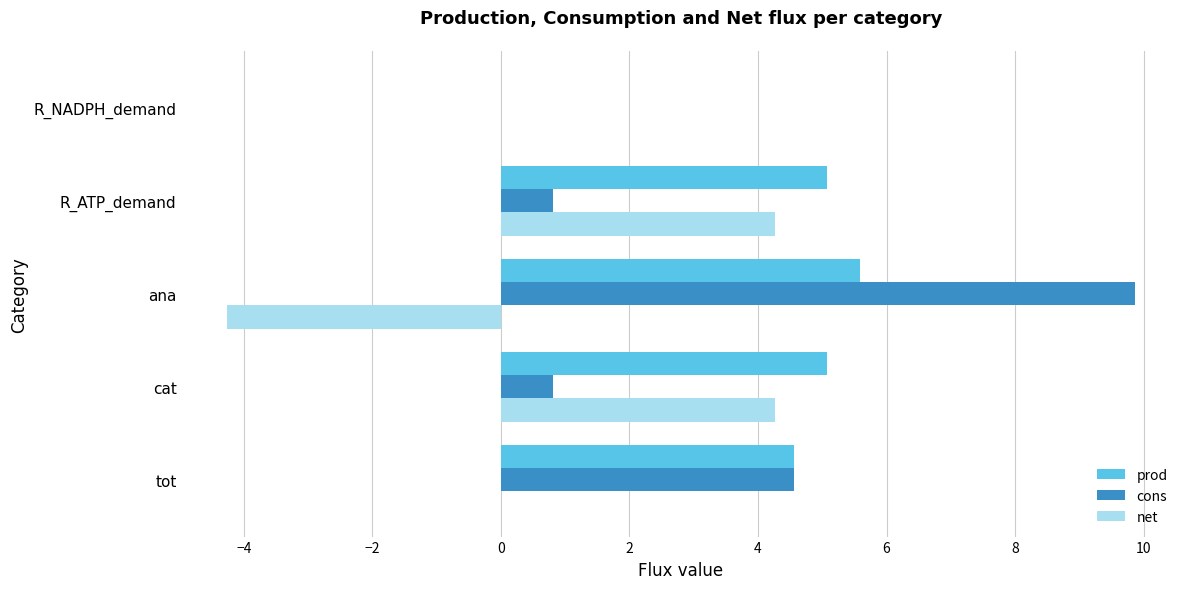

What is the sum of the prod values at ana and R_ATP_demand?

10.7